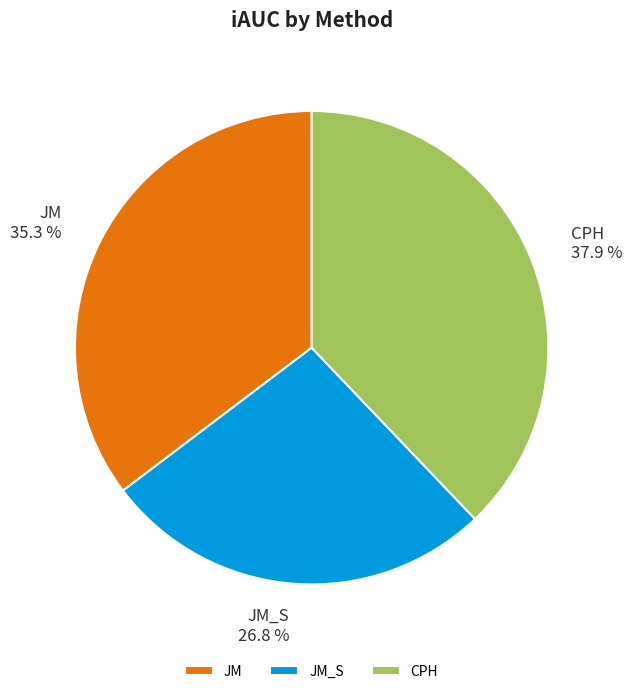

Count the number of slices in the pie.

3